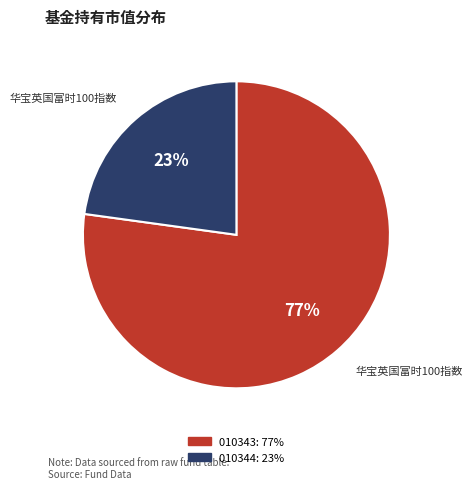

To the nearest percent, what is the difference between the largest and smallest slice percentages?

54%